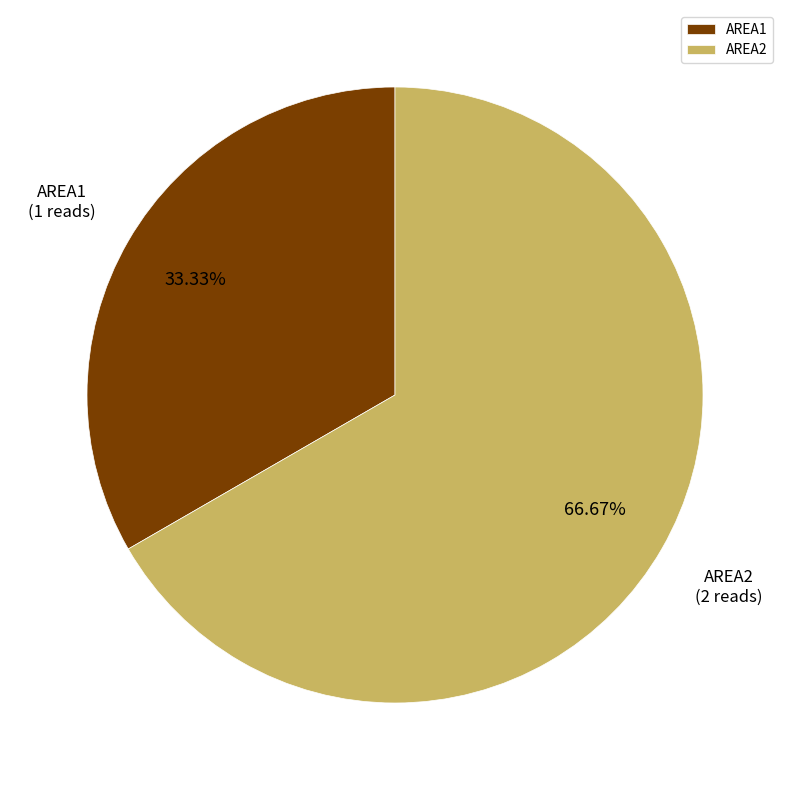

True or false: AREA1 accounts for 33% of the total.

True